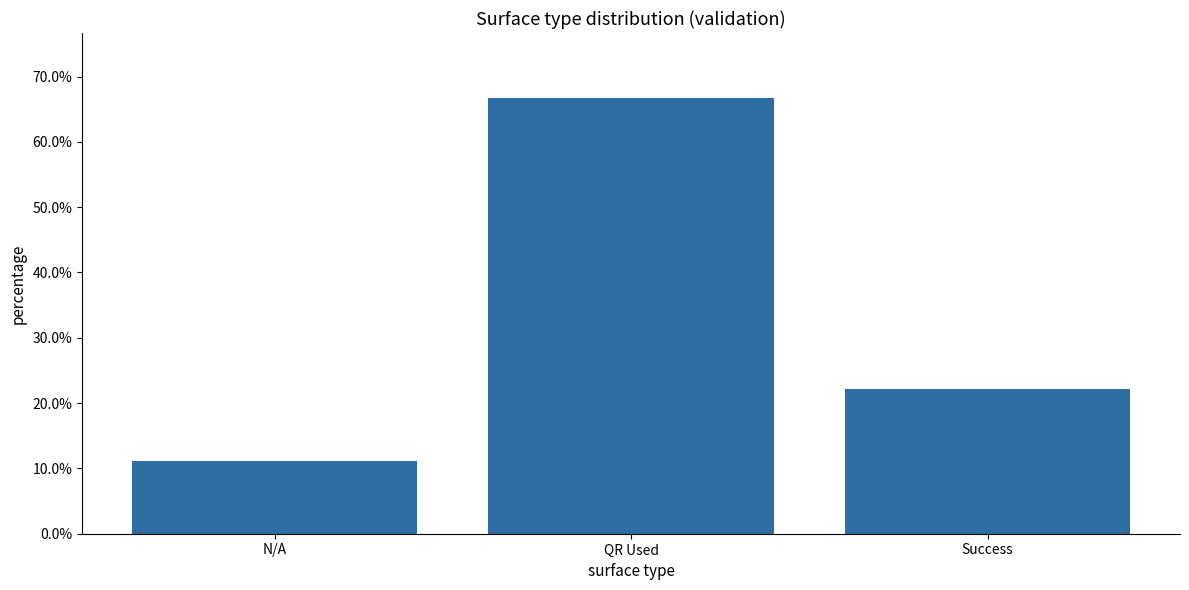

Between N/A and Success, which is larger?

Success